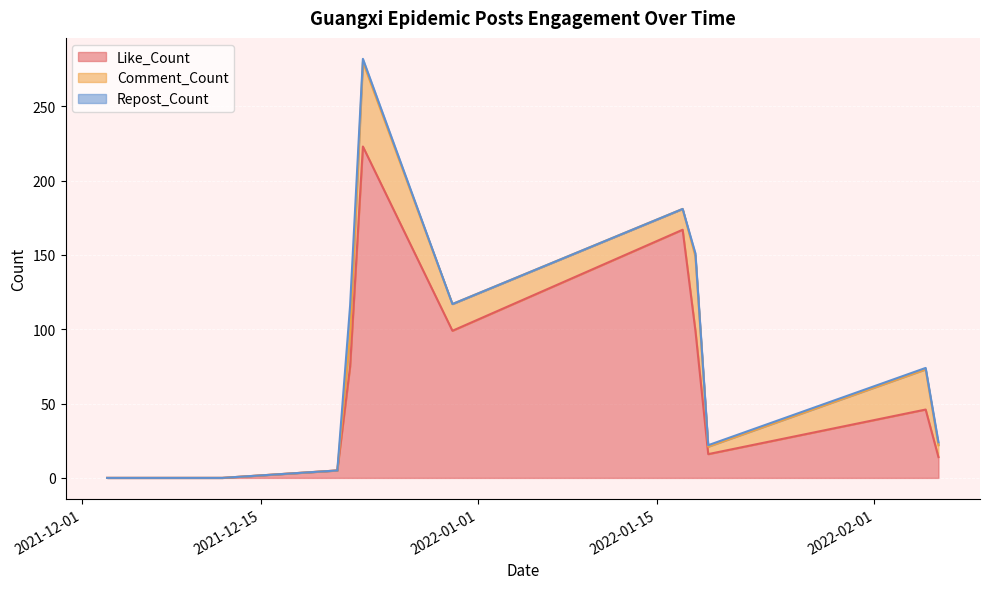

Which category has the lowest value in the Repost_Count series?

2021-12-03